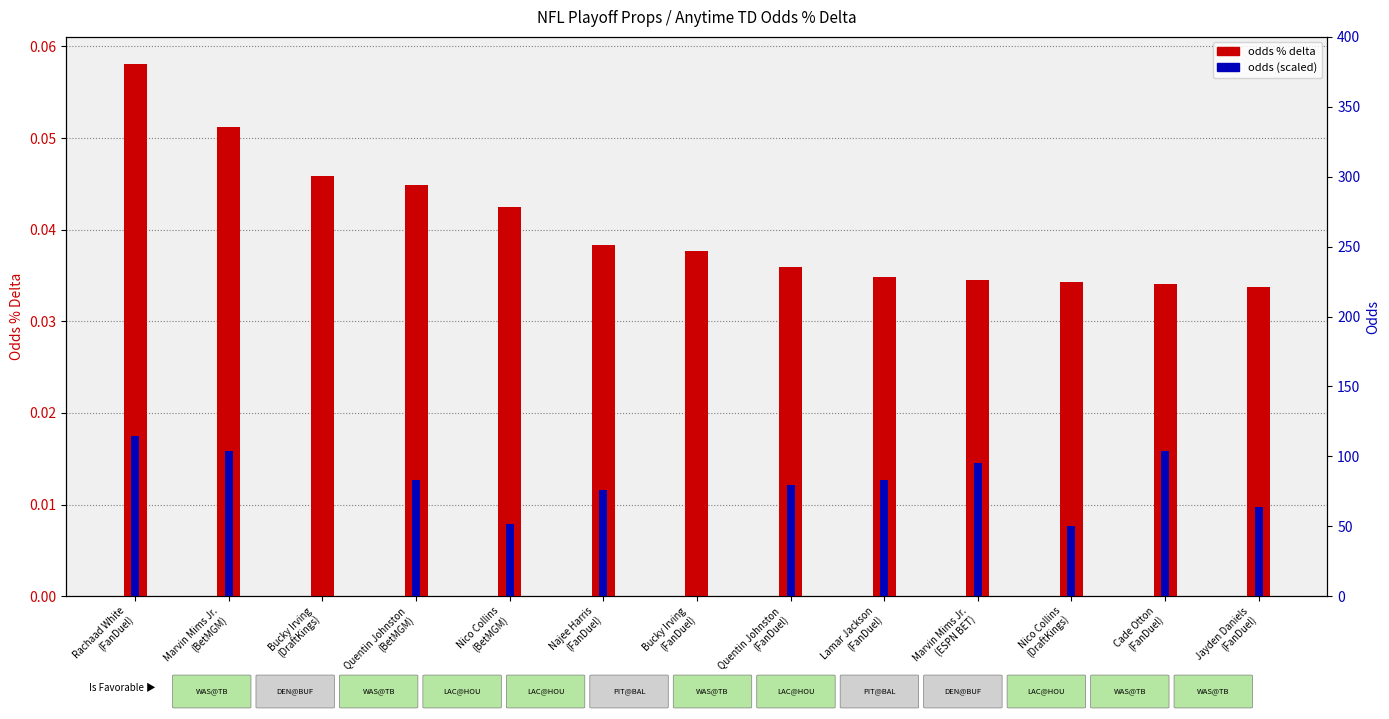

At Marvin Mims Jr.
(BetMGM), list the series in order from smallest to largest.

odds (scaled), odds % delta